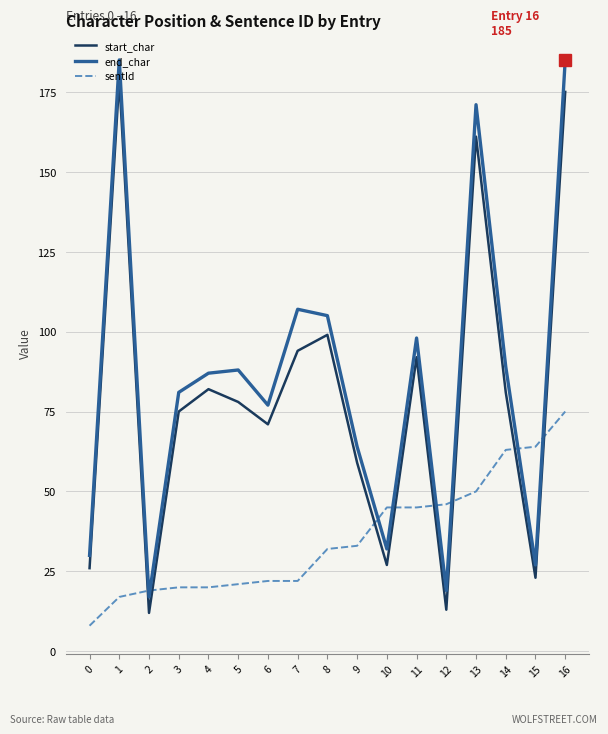

Count the number of data series in this chart.

3